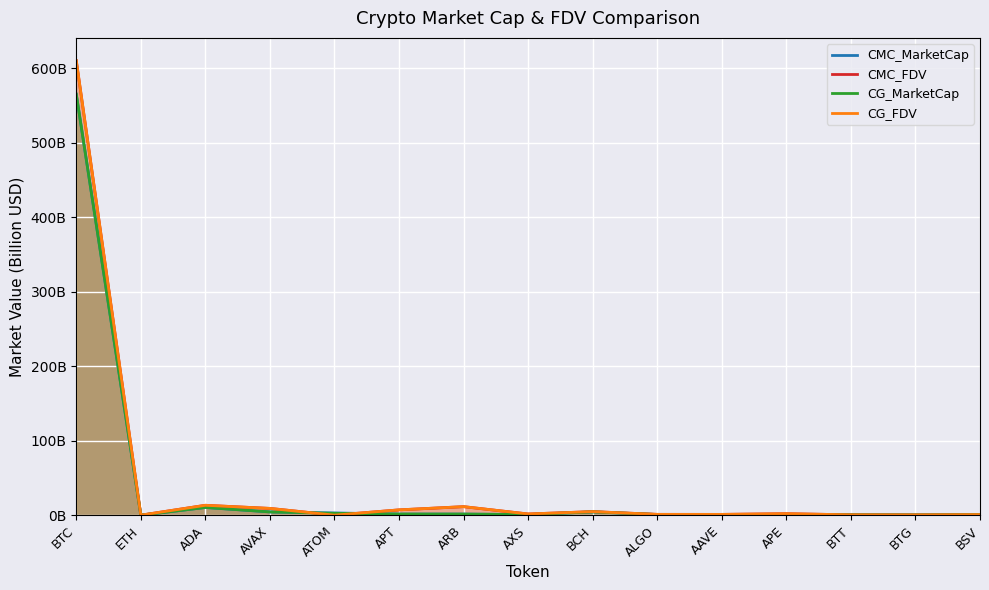

At which label does CMC_FDV first exceed 1?

BTC